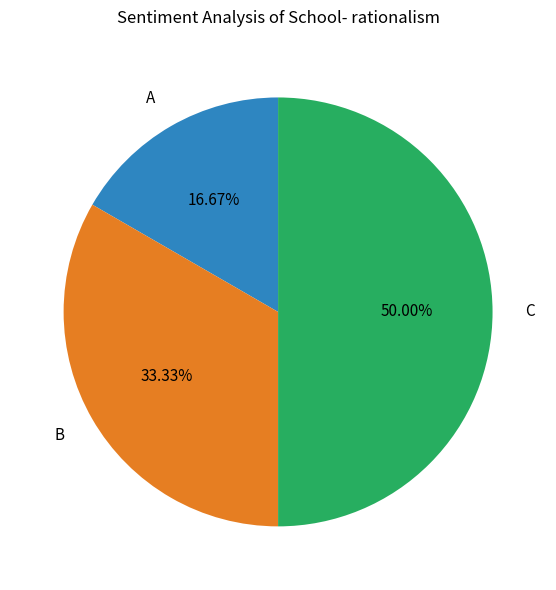

To the nearest percent, what is the difference between the B and C slice percentages?

17%